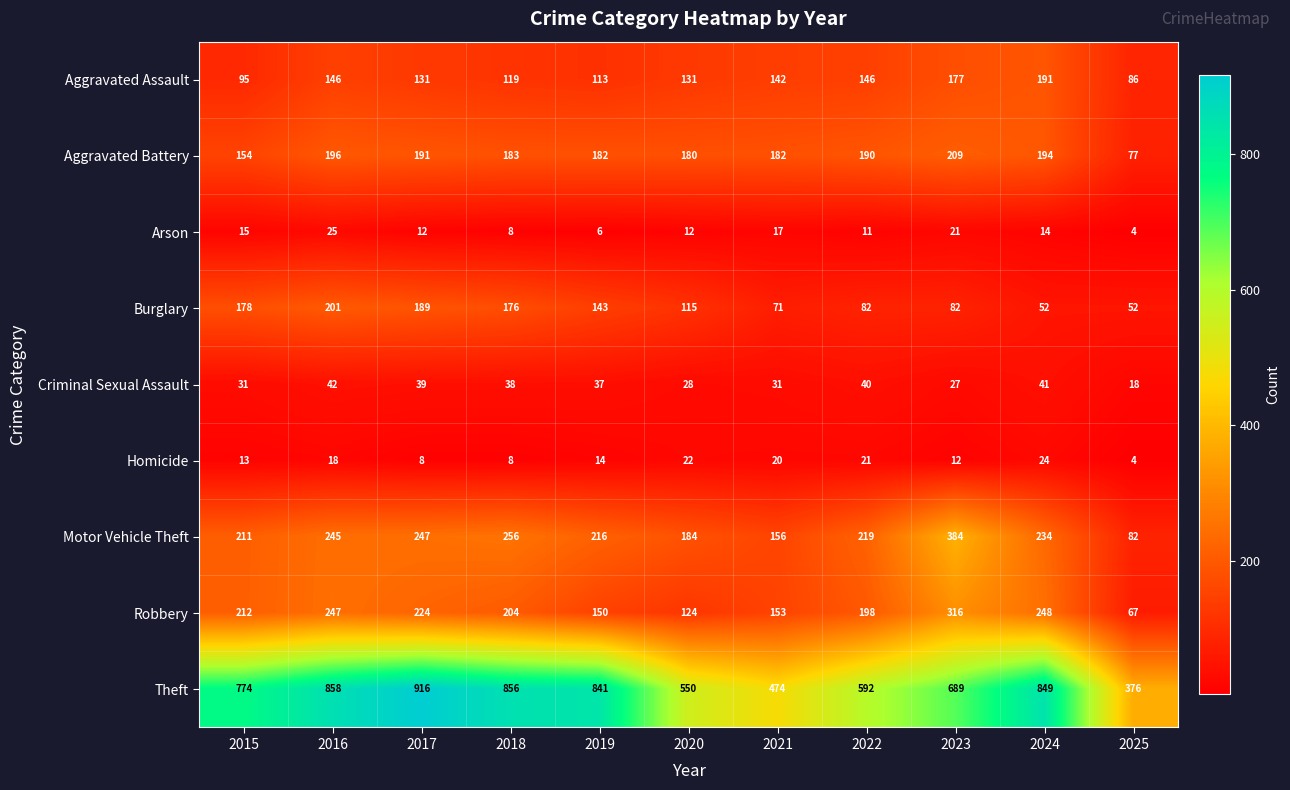

What is the minimum value shown in the chart?

4